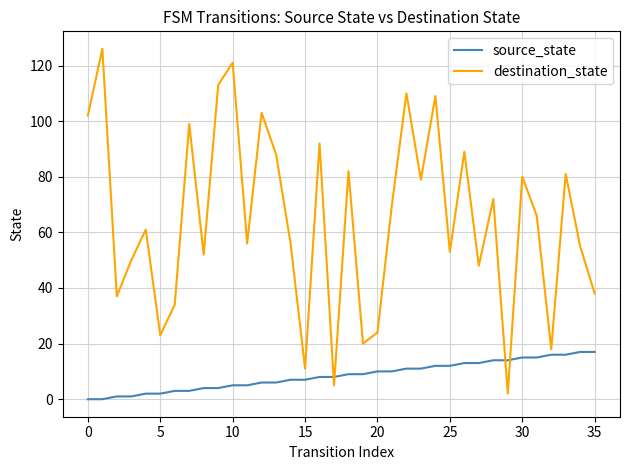

Which series ends up on top after the final intersection of destination_state and source_state?

destination_state